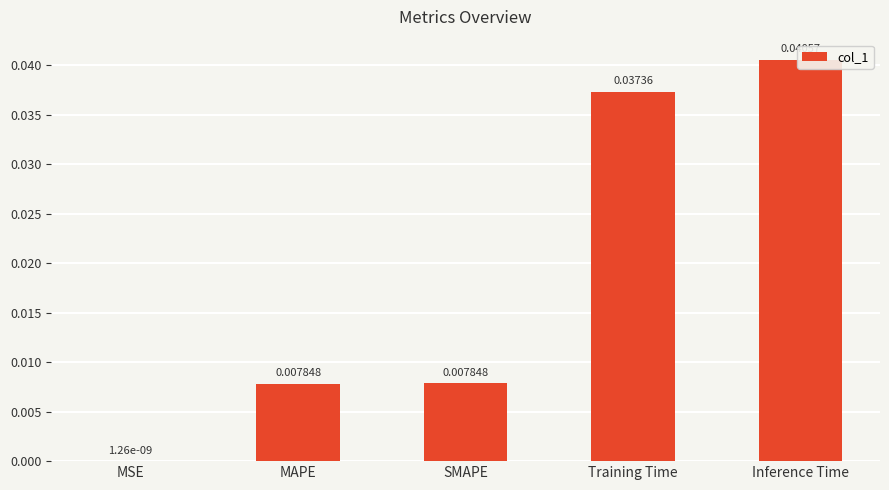

Rank the categories by value from highest to lowest.

Inference Time, Training Time, SMAPE, MAPE, MSE